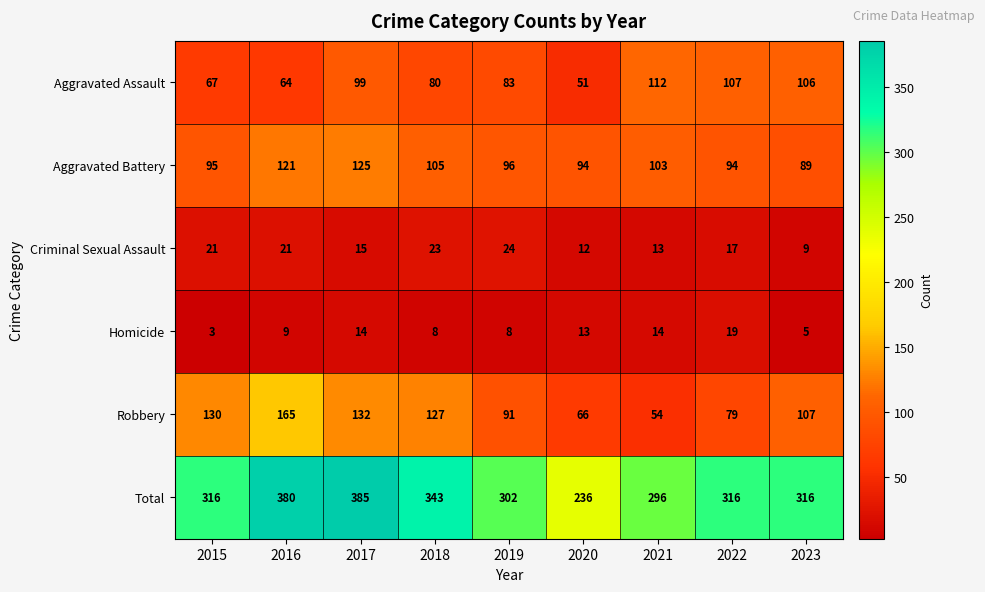

Which series changed the most between 2015 and 2020?

Total